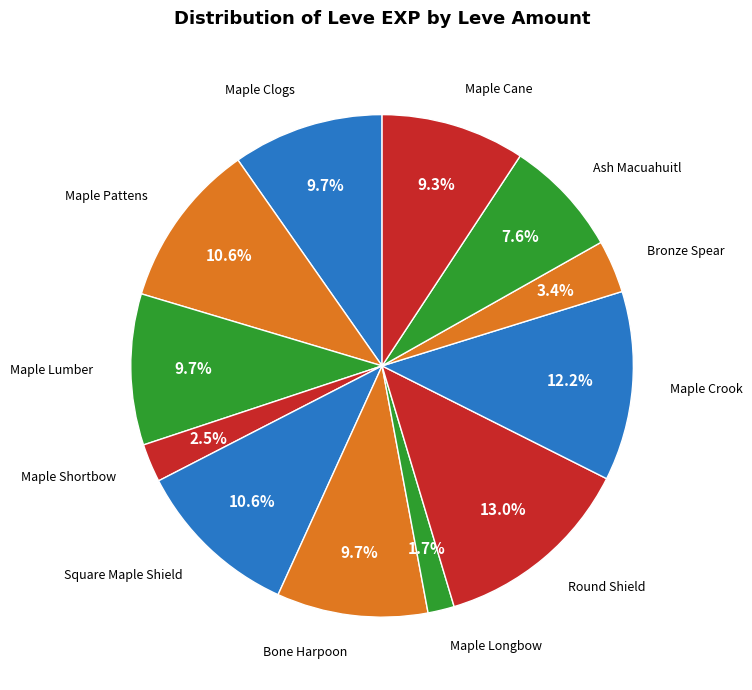

How many slices are in this pie chart?

12